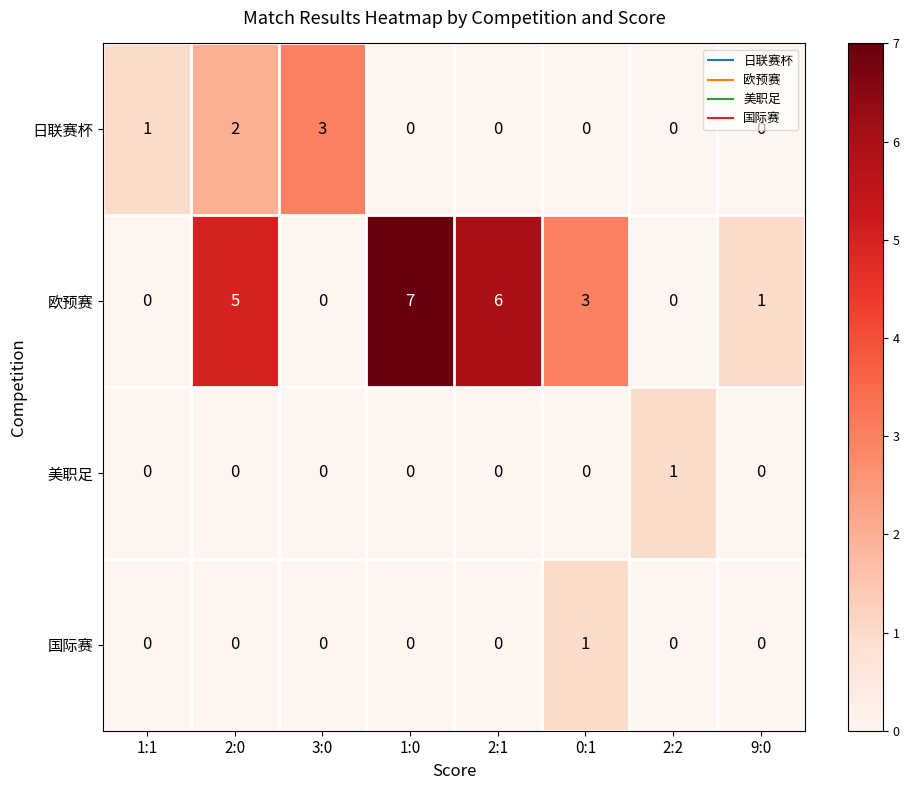

How many categories are shown in the chart?

8